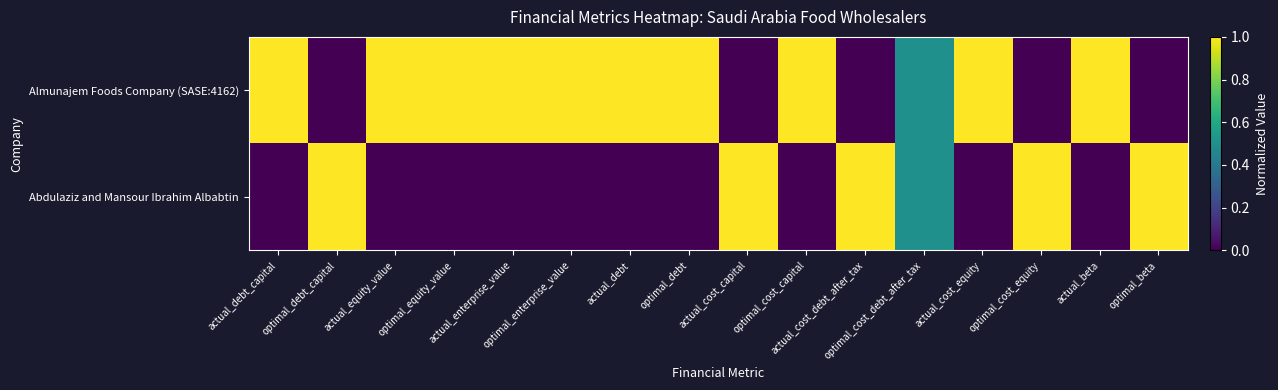

At which category is the sum across all series the highest?

actual_debt_capital